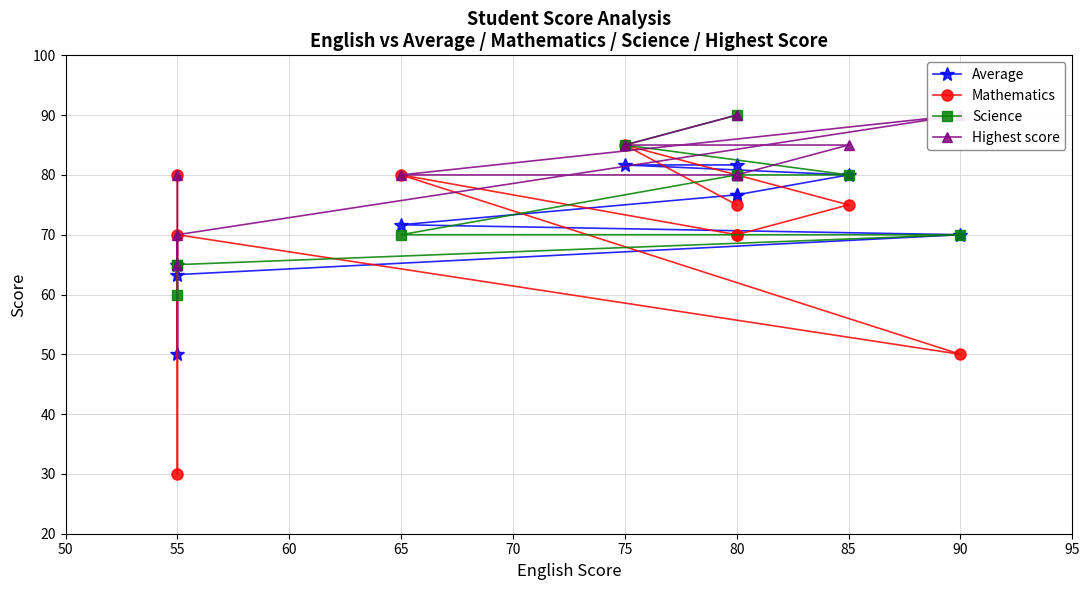

How many data points in Mathematics are above 75?

3